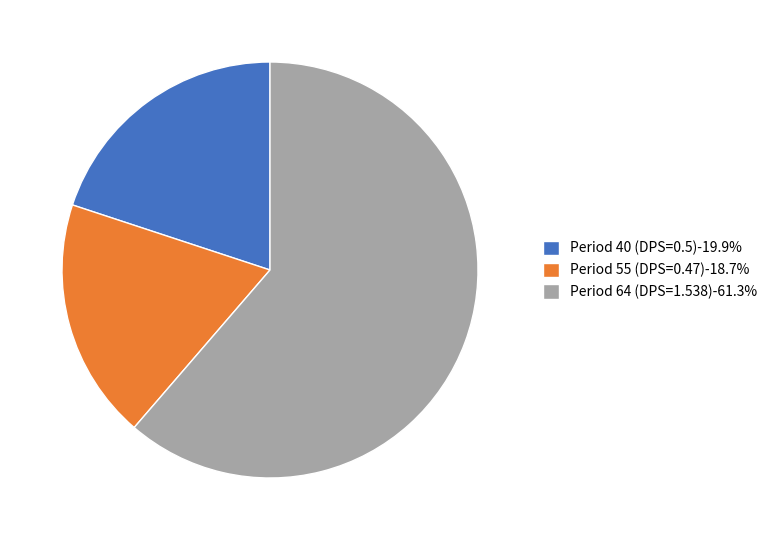

The Period 55 (DPS=0.47) slice represents 19% of the pie. True or false?

True